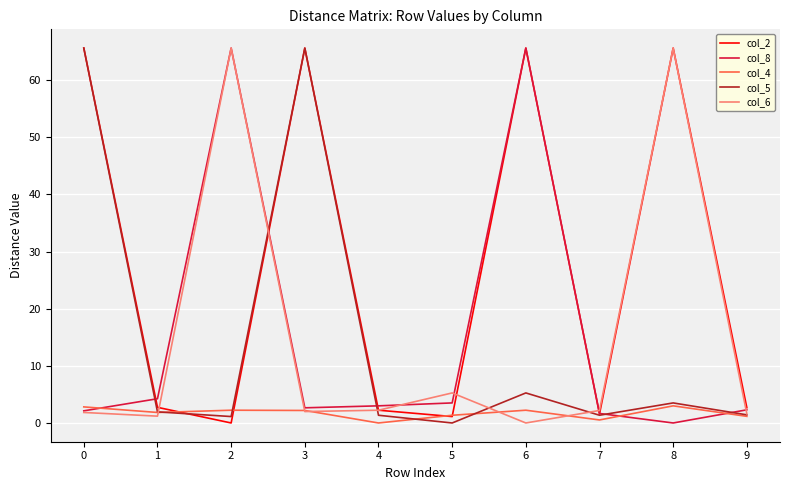

True or false: col_8 and col_6 intersect in this chart.

True